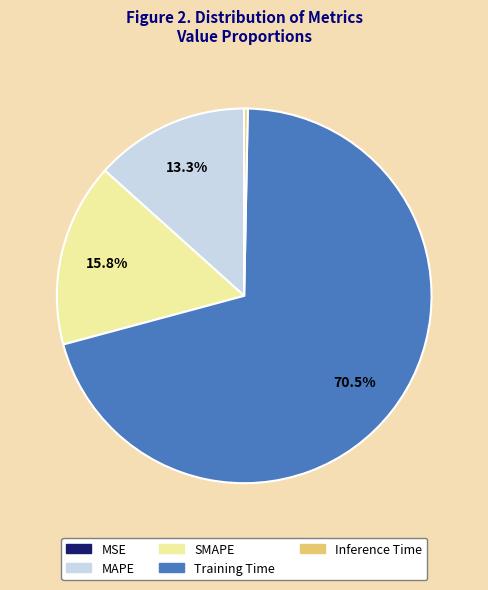

How much of the chart is everything except SMAPE?

84.2%